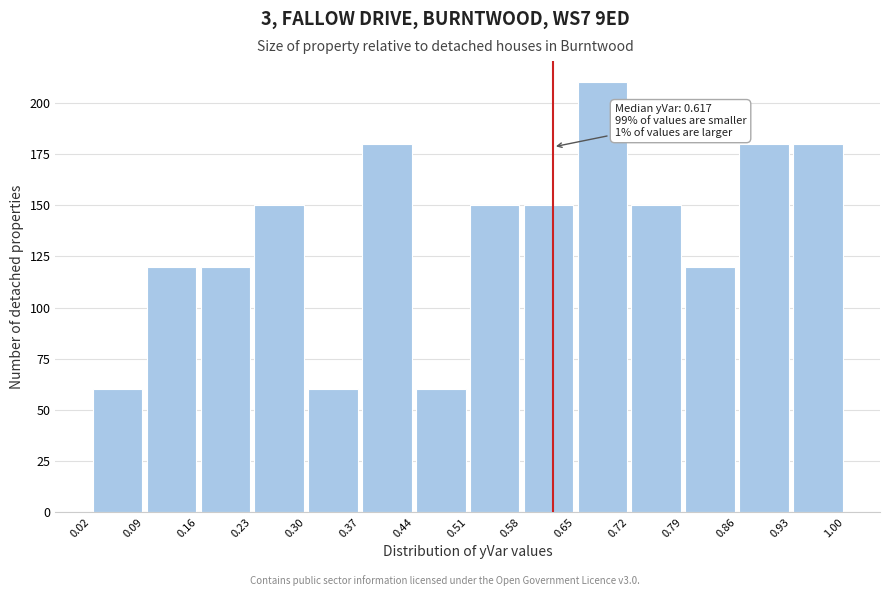

Over which range of the x-axis is the bar tallest?

0.65 to 0.72